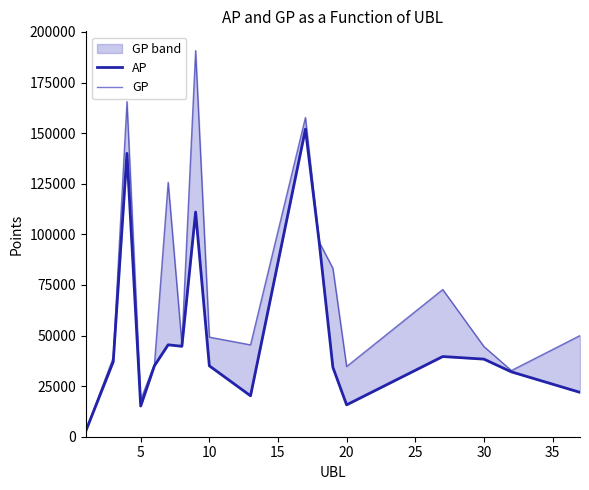

List the series in order of their overall mean, lowest first.

AP, GP